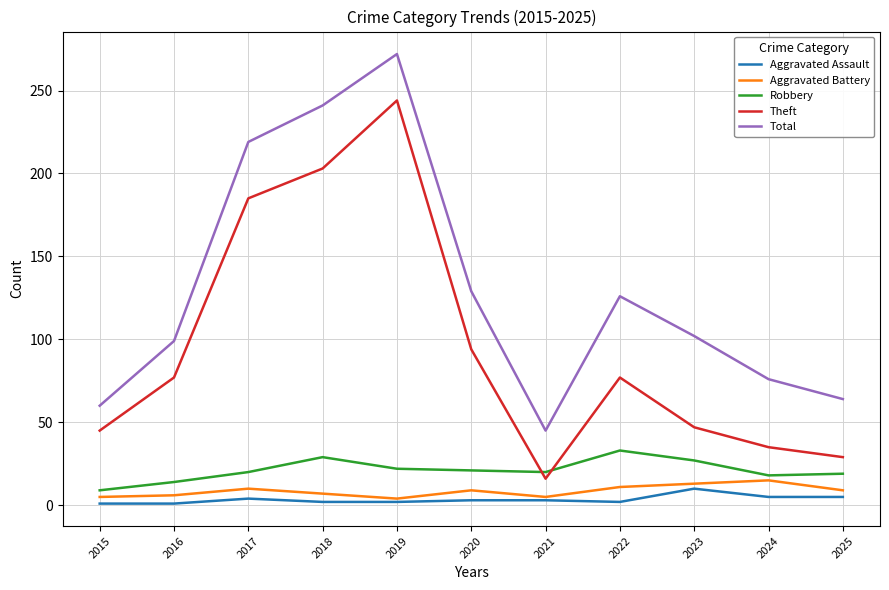

True or false: Theft and Aggravated Assault cross at least once.

False